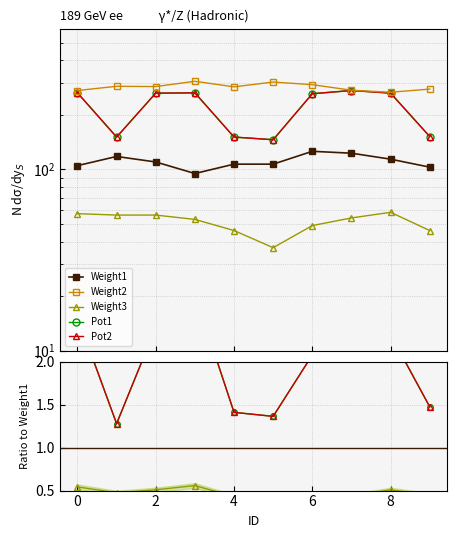

What is the sum of all Weight1 values?

1108